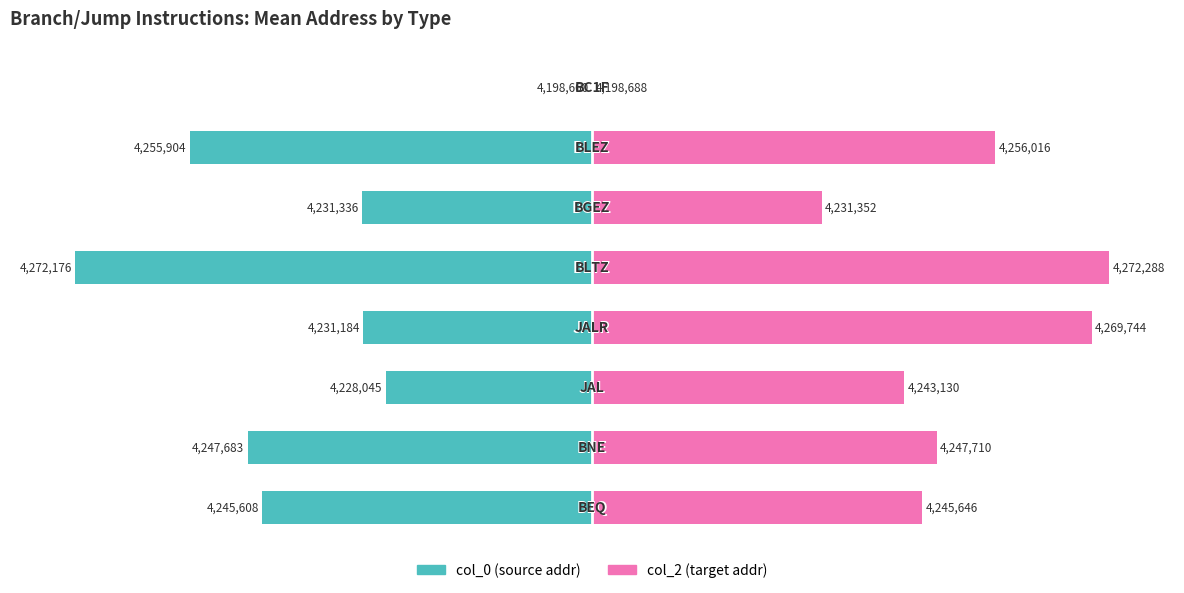

Rank the series at 3 from highest to lowest value.

col_2 (target addr), col_0 (source addr)